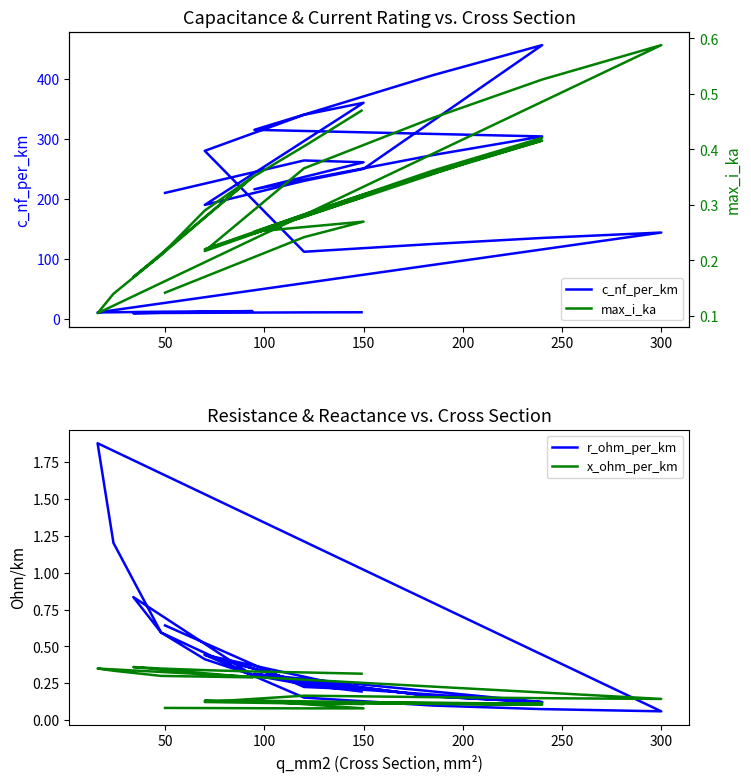

Does the chart have visible grid lines?

No